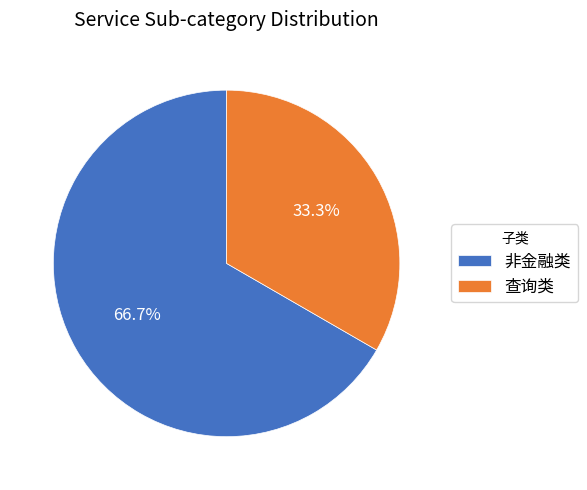

What percentage do 查询类 and 非金融类 together represent?

100.0%